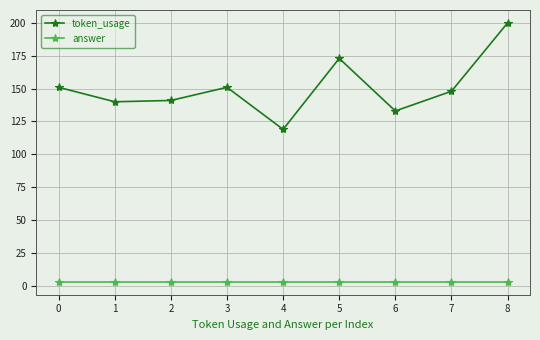

Which series changed the most between 4 and 7?

token_usage